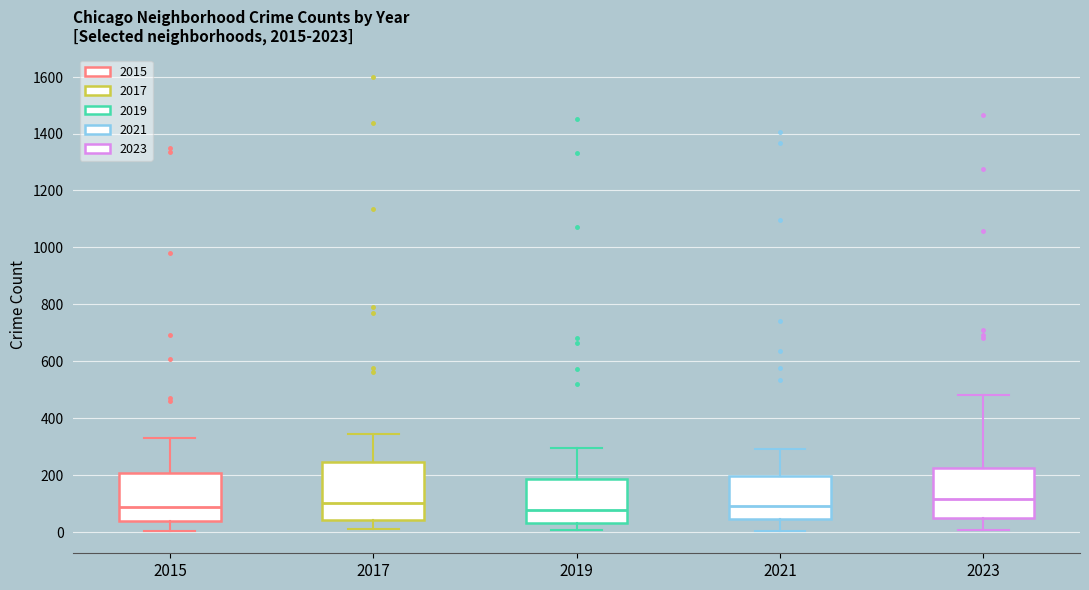

Where does the median line of the box at x = 2021 sit on the y-axis? The values are not printed on the chart, so give them approximately, as read against the axis.

100